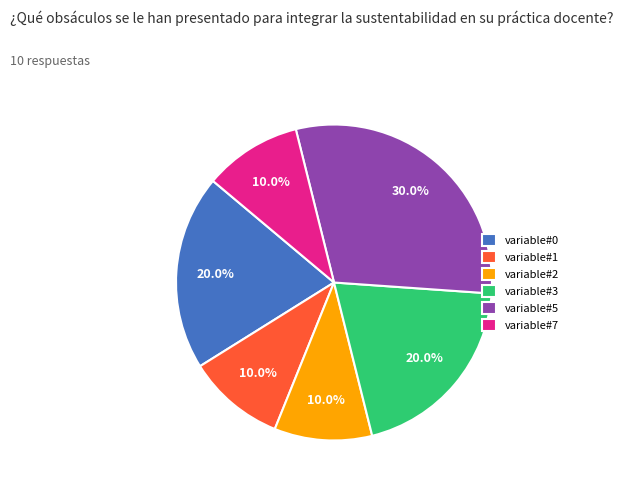

Does variable#1 represent more than half of the total?

No